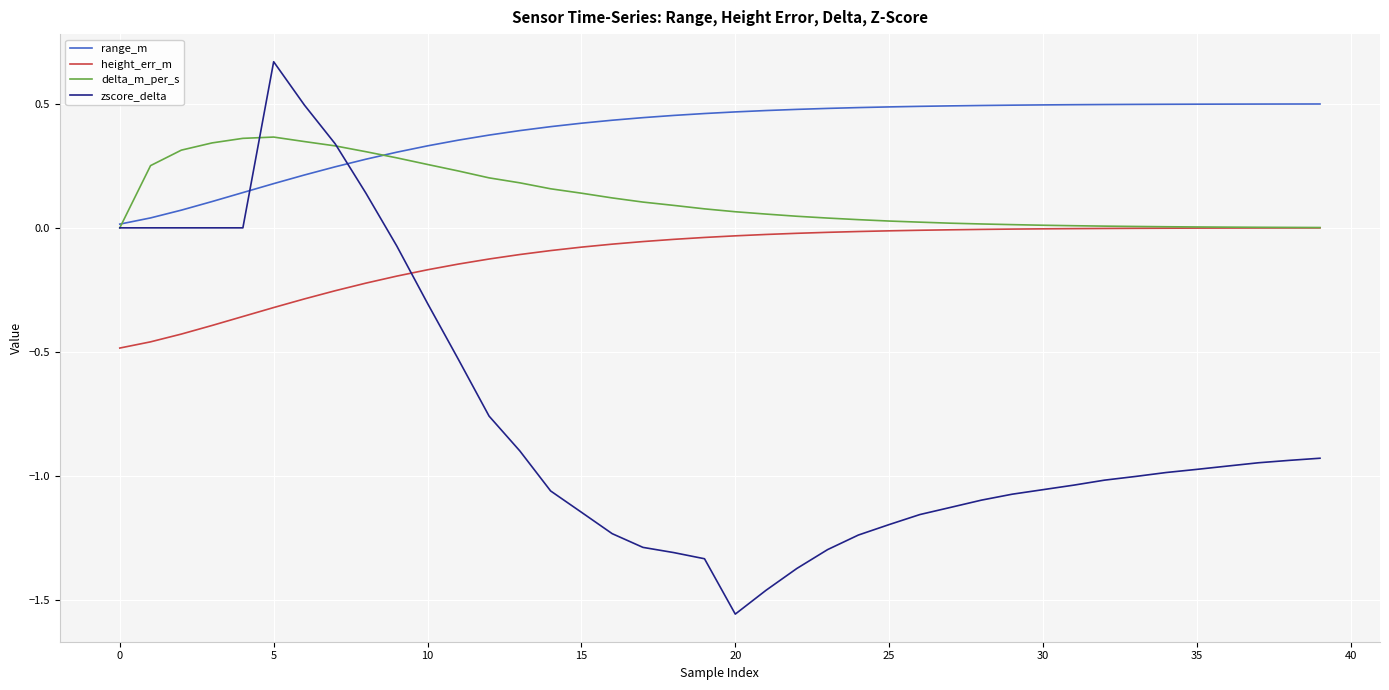

Rank the series by their maximum value, from highest to lowest.

zscore_delta, range_m, delta_m_per_s, height_err_m